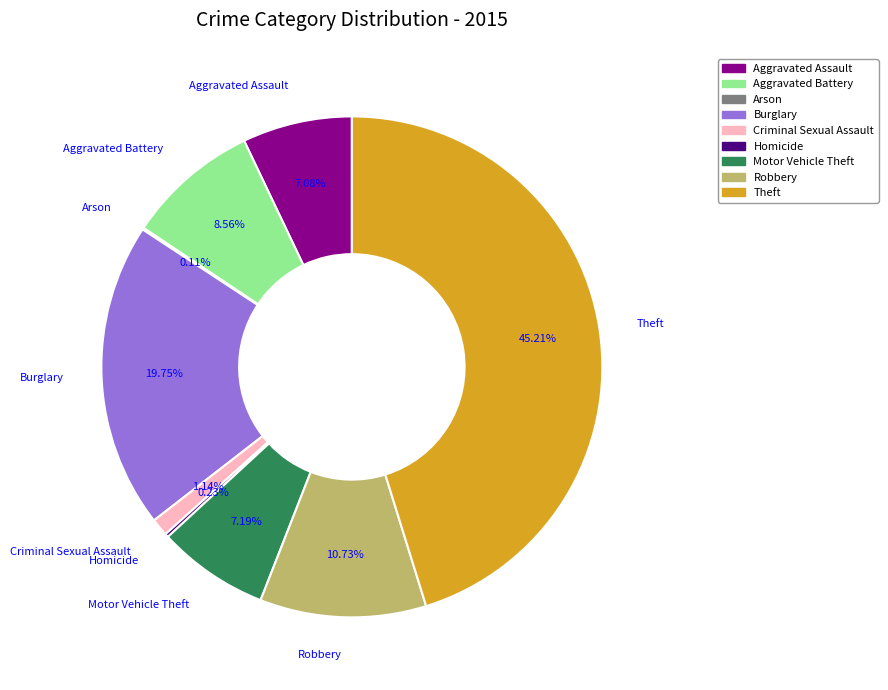

Is there any slice that represents more than half of the pie?

No